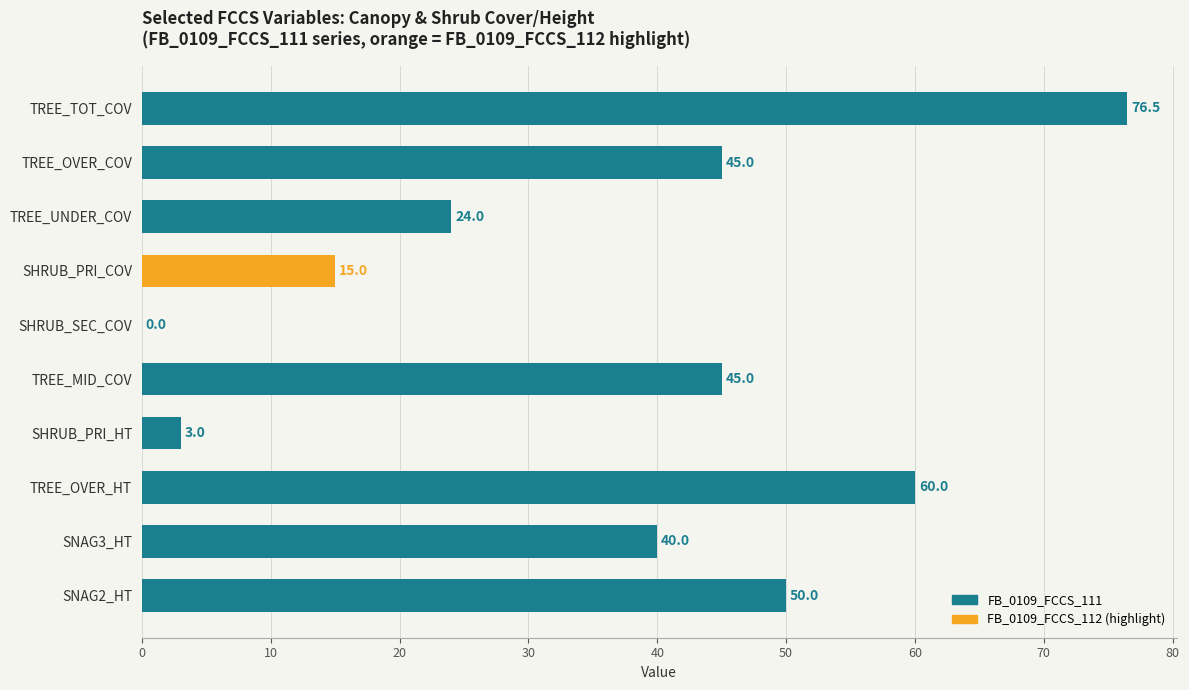

What is the sum of all values?

358.5